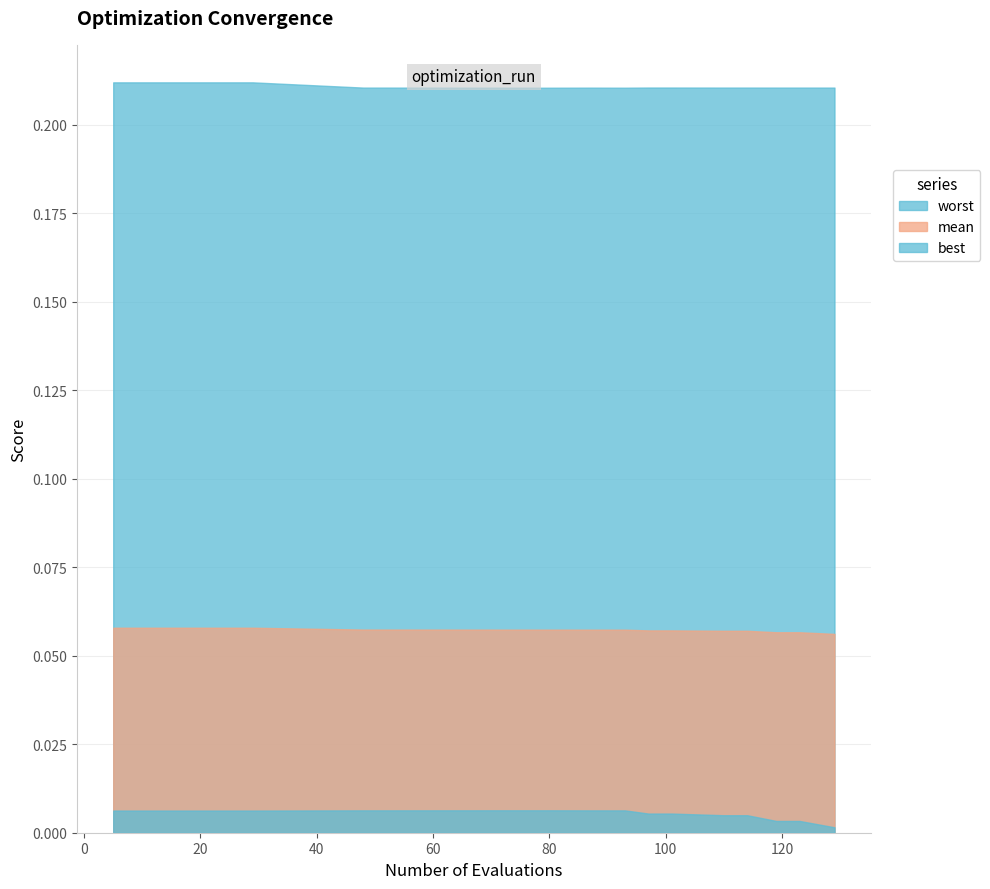

Does the chart have visible grid lines?

Yes